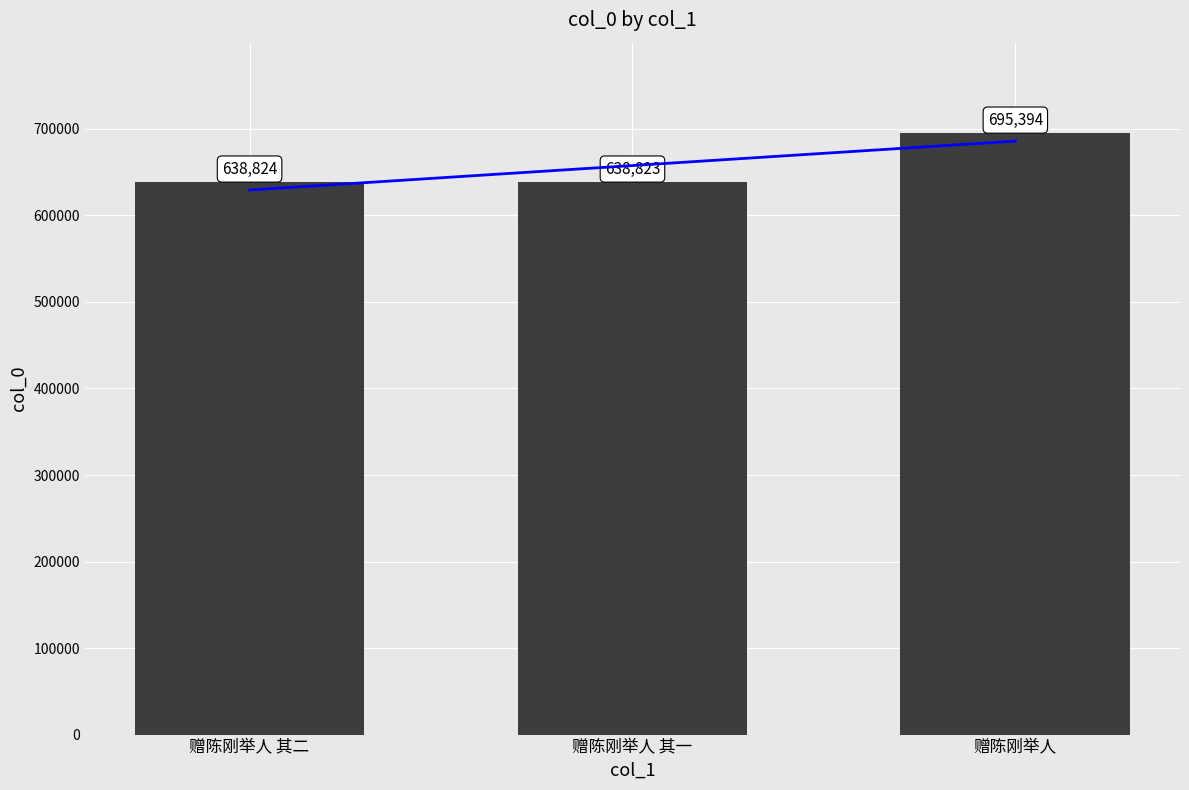

Which has a higher value, 赠陈刚举人 其二 or 赠陈刚举人 其一?

赠陈刚举人 其二